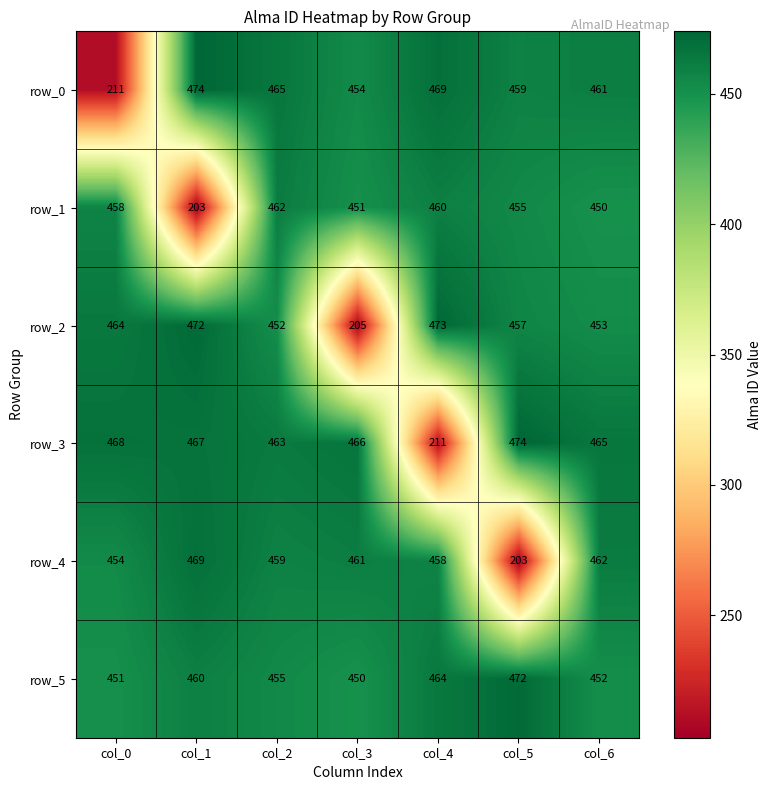

Is it true that row_0 equals 140 at col_0?

False